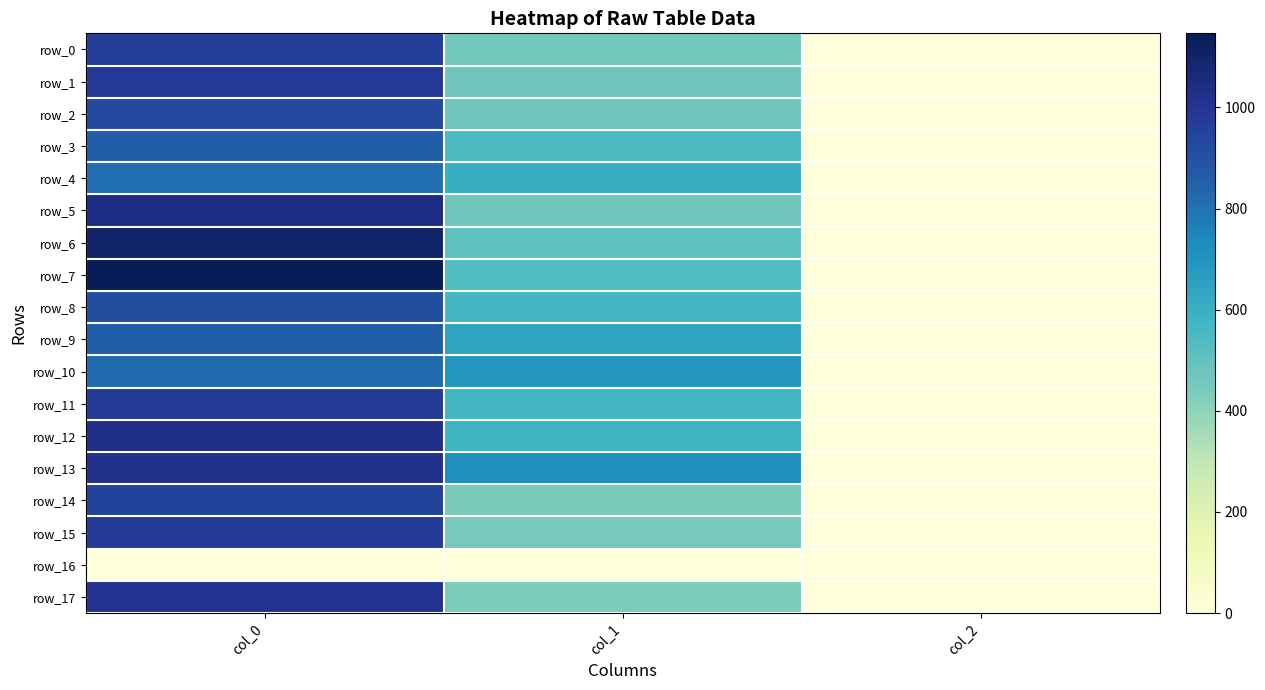

Which category has the highest value across all series?

col_0